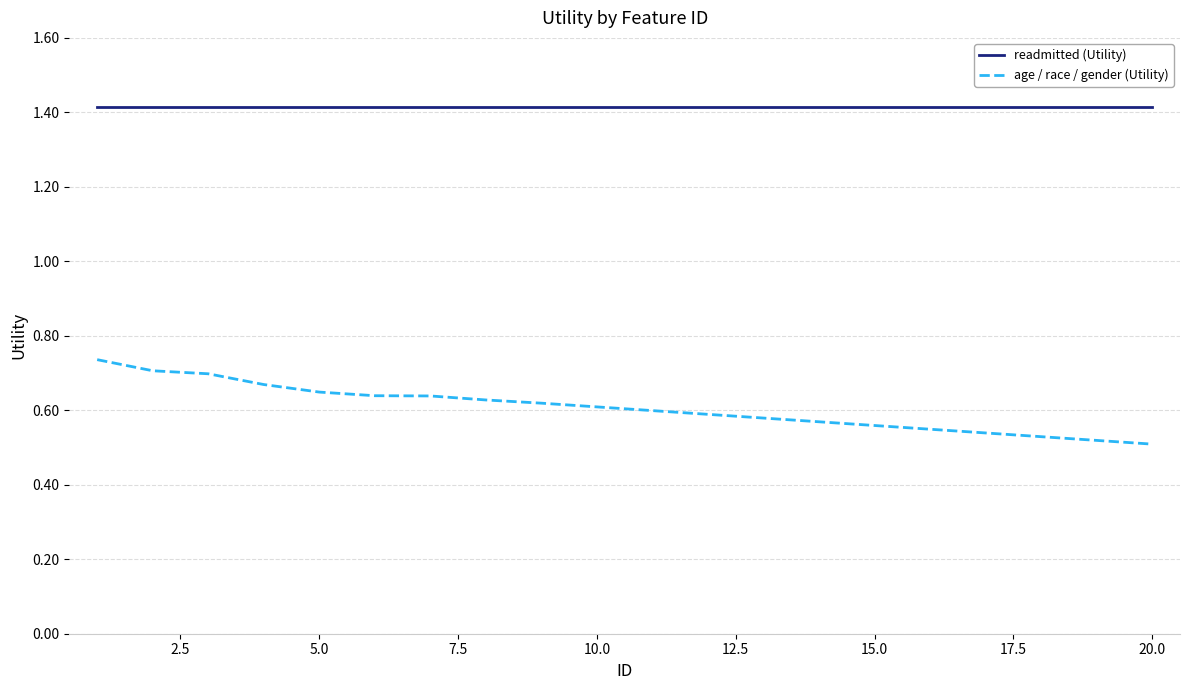

What is the maximum value for readmitted (Utility)?

1.4